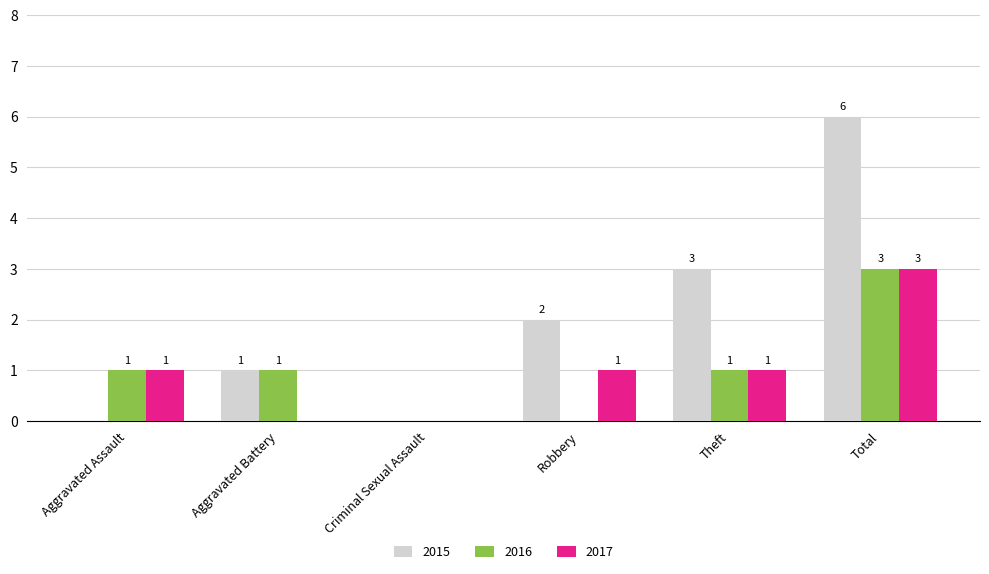

Count the number of data series in this chart.

3